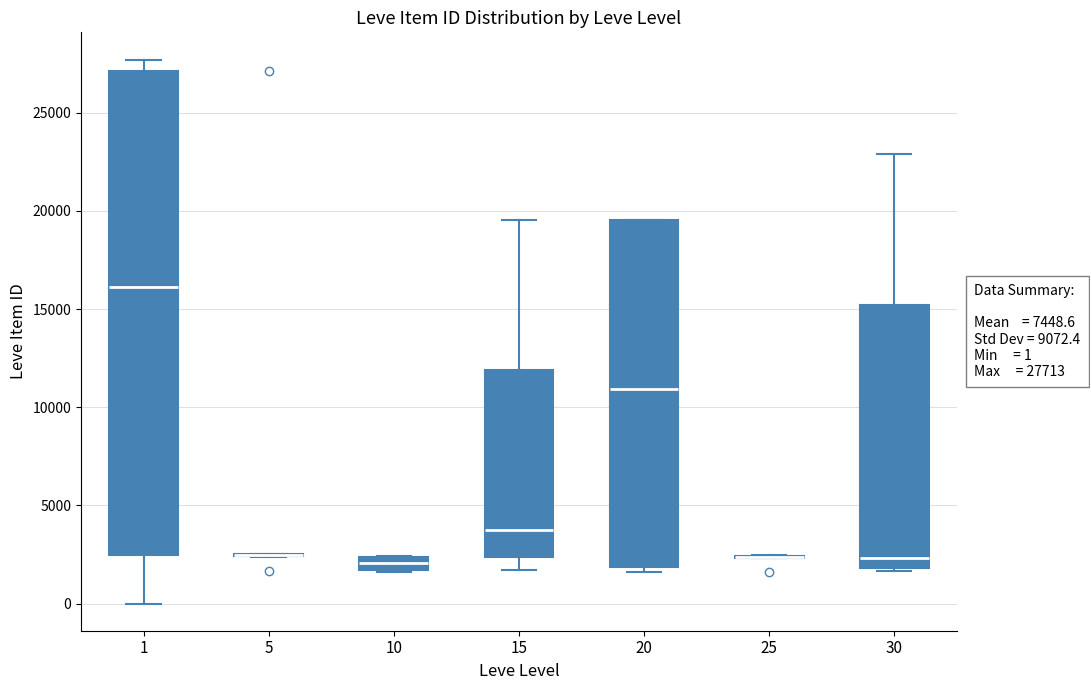

Which box is the tallest, from its lower edge to its upper edge?

1